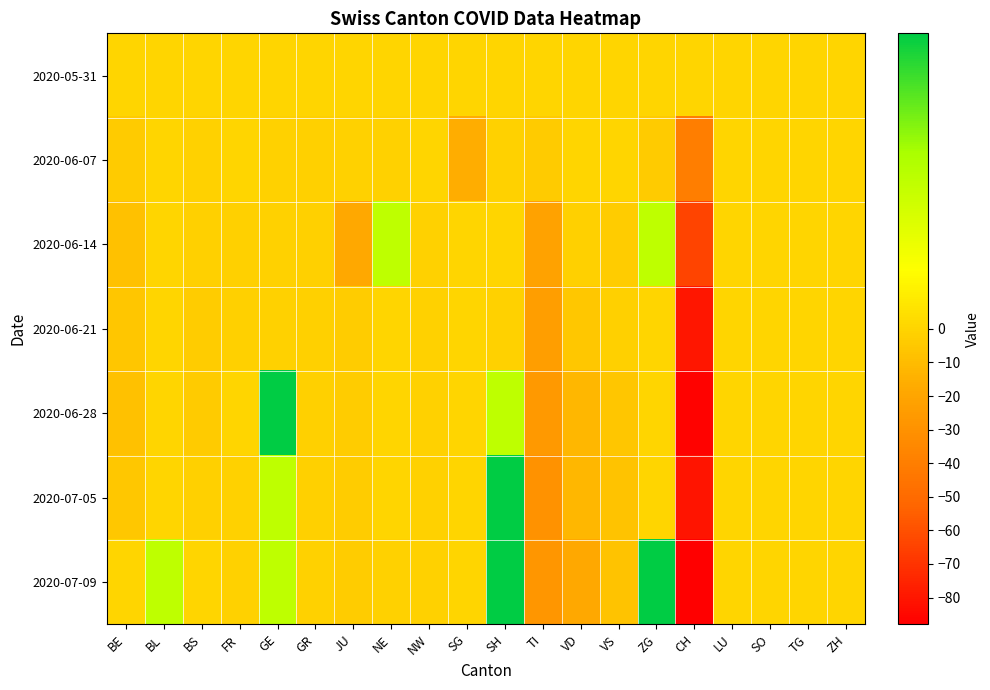

Which has a higher value, LU or GE?

LU